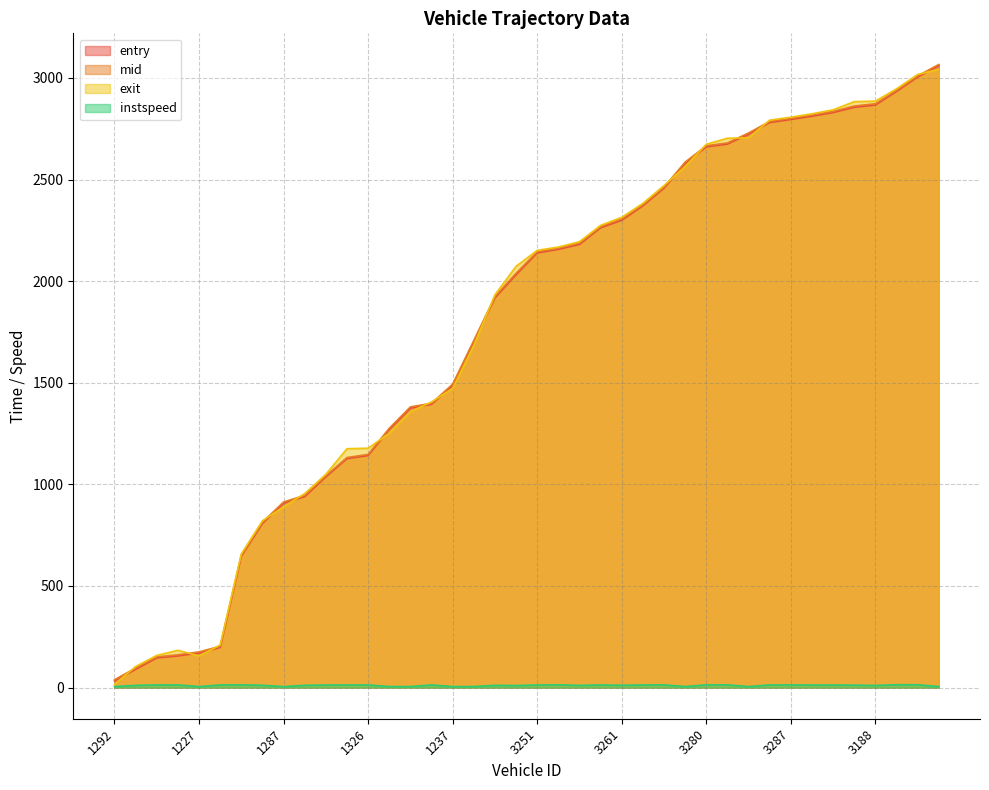

What position from the right is 1198?

25